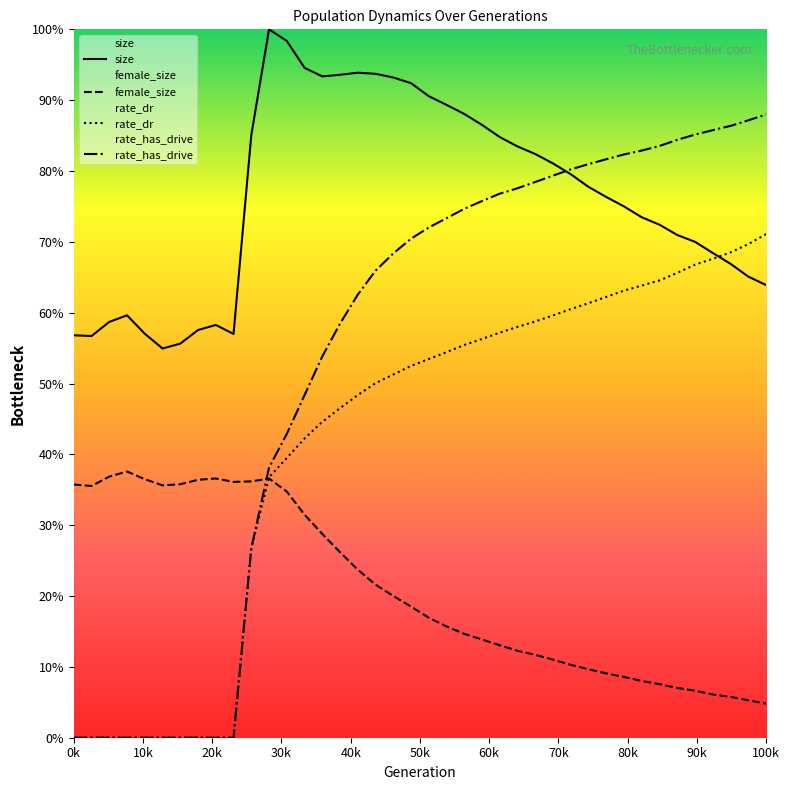

Is the value of size at 39 greater than the value of rate_has_drive at 10k?

Yes